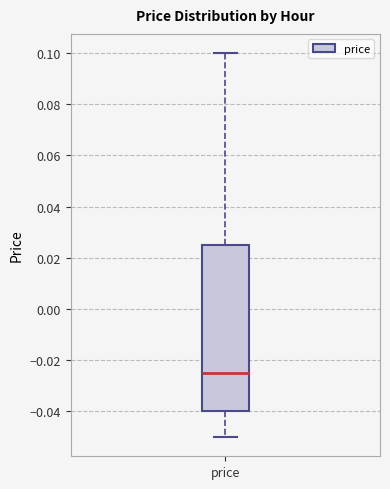

Where does the lower whisker of the box for price end on the y-axis? The values are not printed on the chart, so give them approximately, as read against the axis.

-0.050